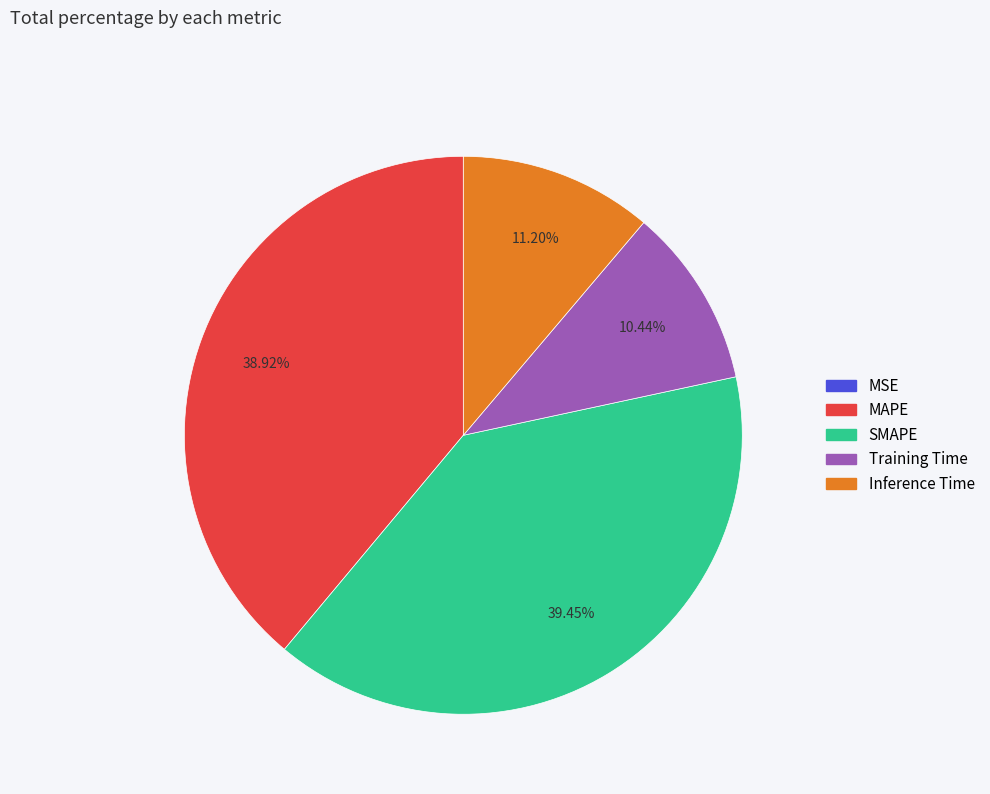

Is it true that Training Time is 22% of the pie?

False